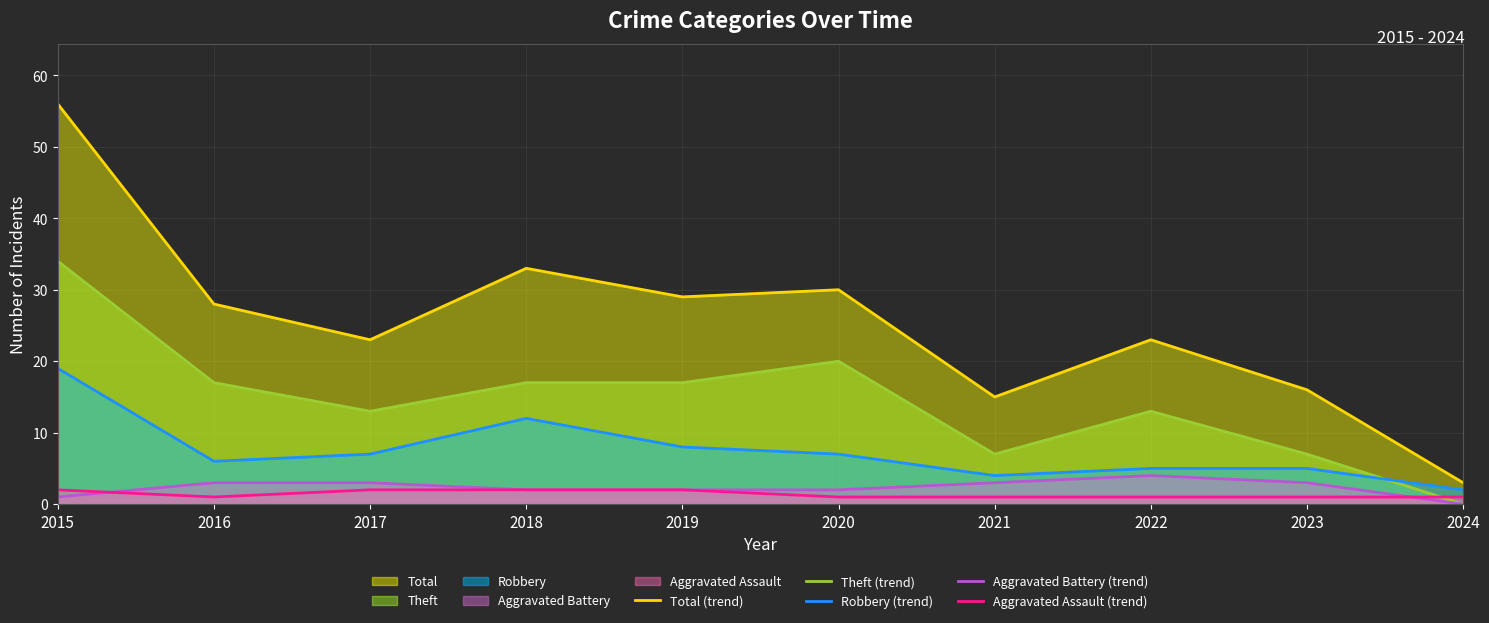

List the series in order of their peak value, highest first.

Total (trend), Theft (trend), Robbery (trend), Aggravated Battery (trend), Aggravated Assault (trend)